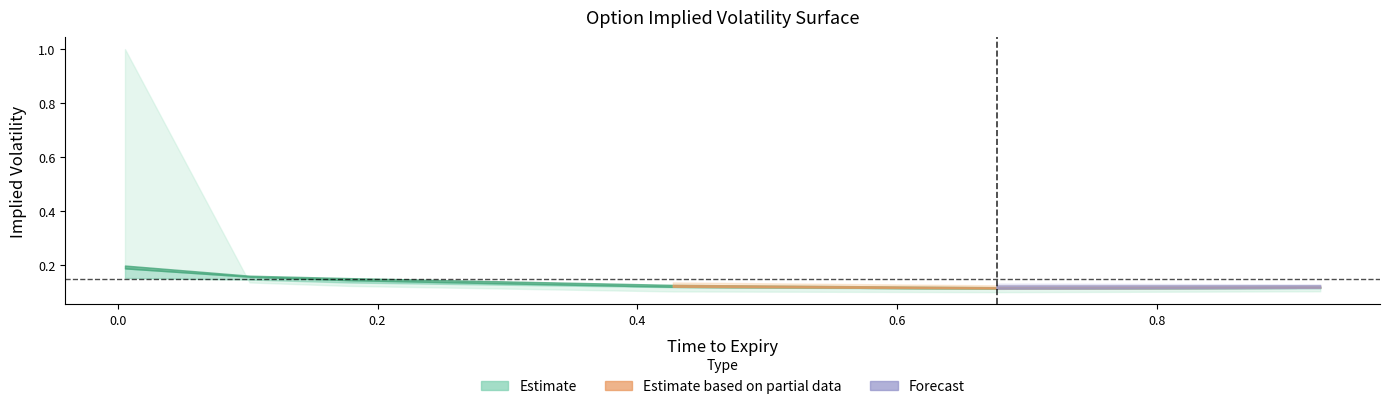

What is the sum of all 4950 values?

0.9